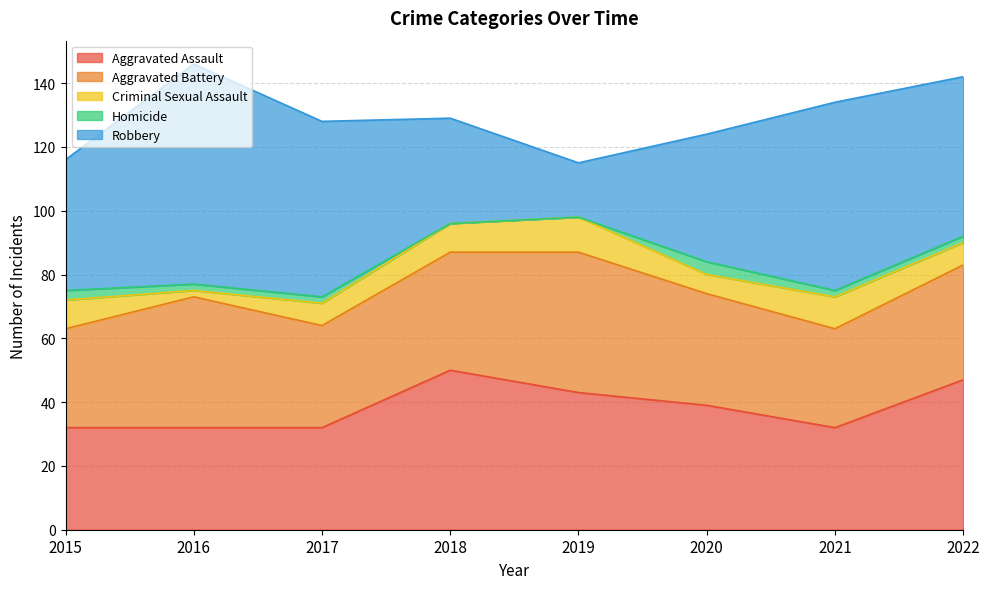

Rank the categories by Homicide value from lowest to highest.

2018, 2019, 2016, 2017, 2021, 2022, 2015, 2020